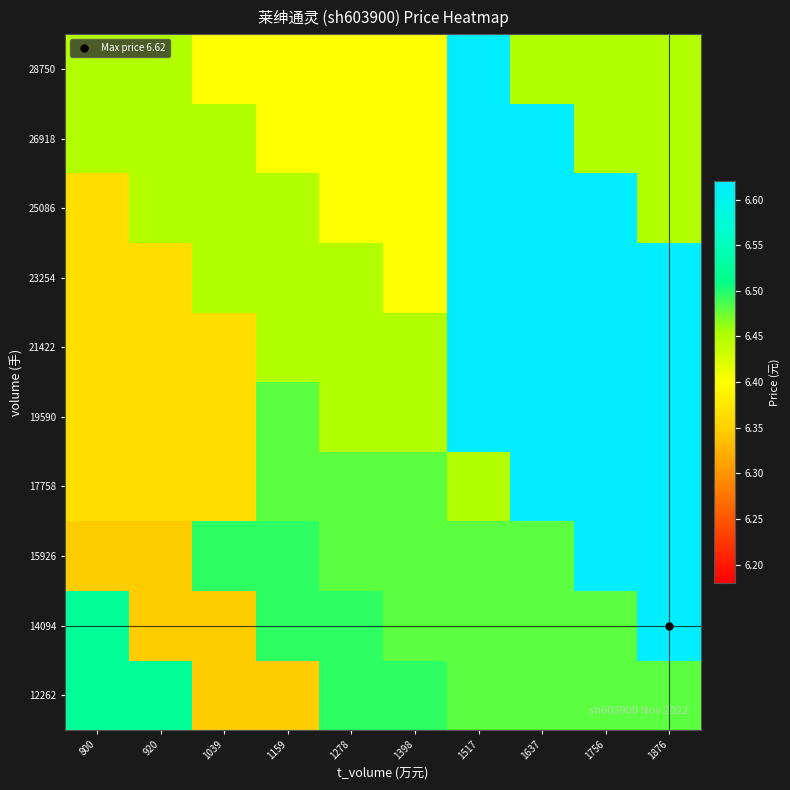

What is the maximum value shown in the chart?

6.6